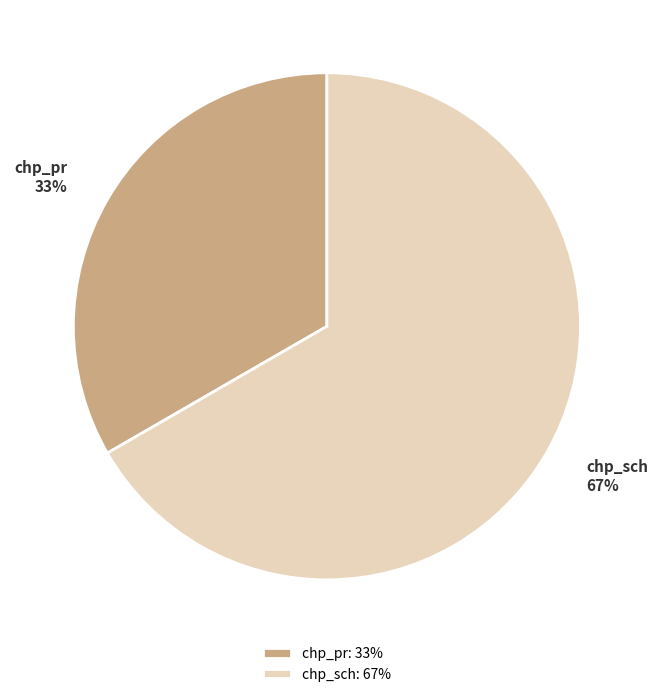

Which category has the smallest portion of the pie?

chp_pr